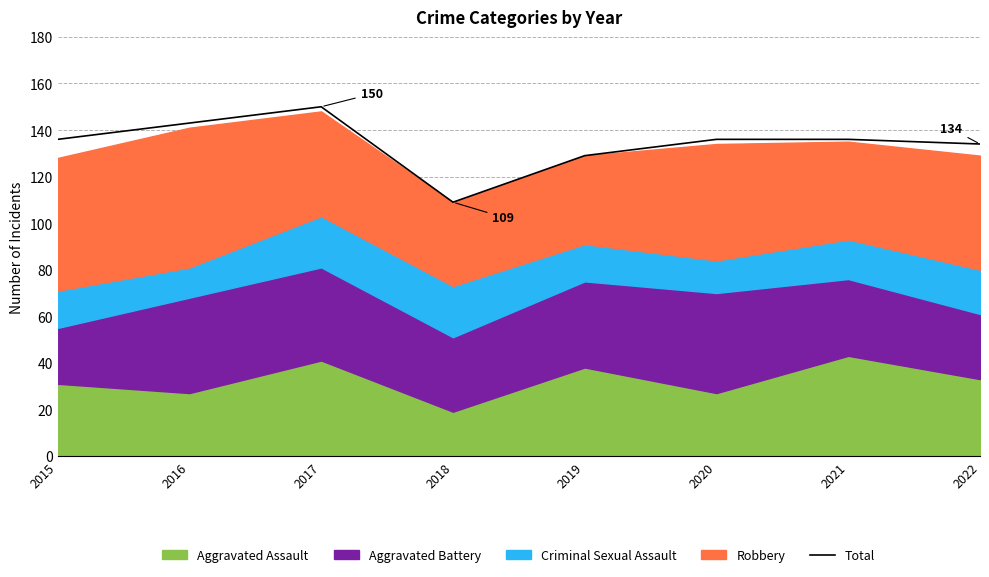

What is the sum of all values?

1073